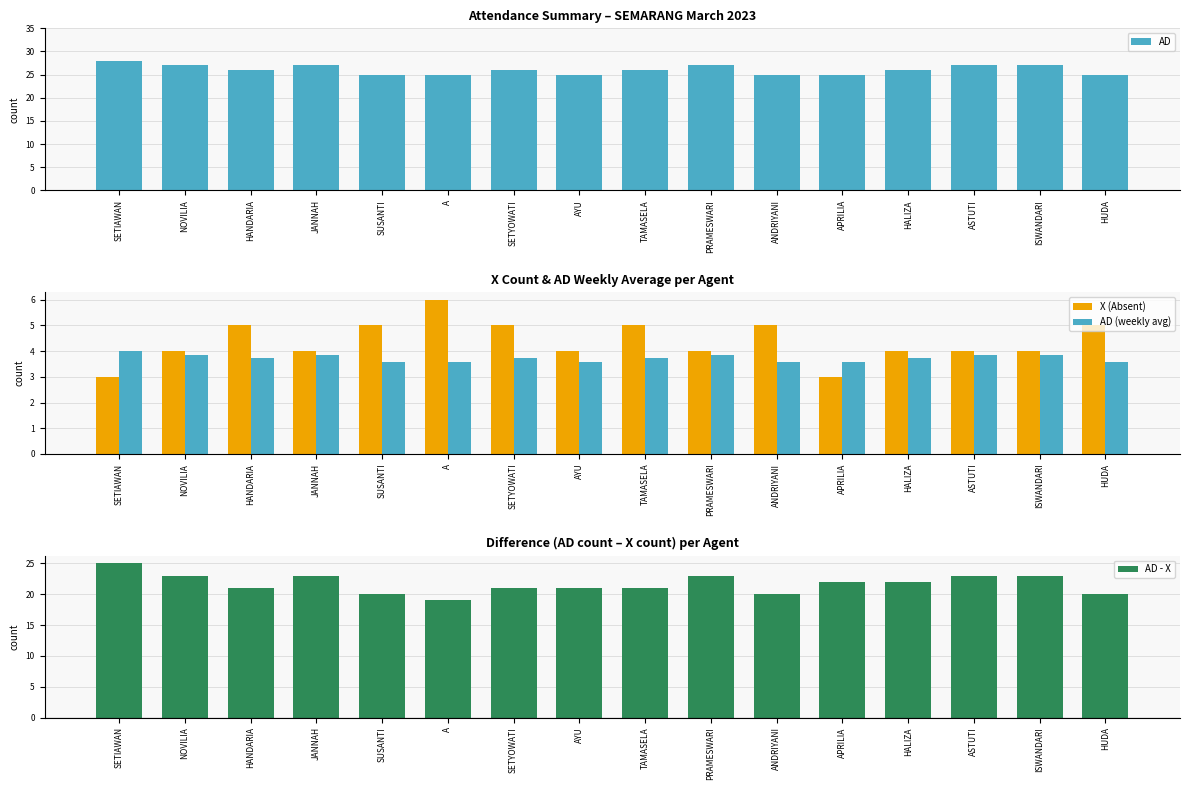

Rank the series at SUSANTI from lowest to highest value.

AD (scaled), X (Absent), AD - X, AD